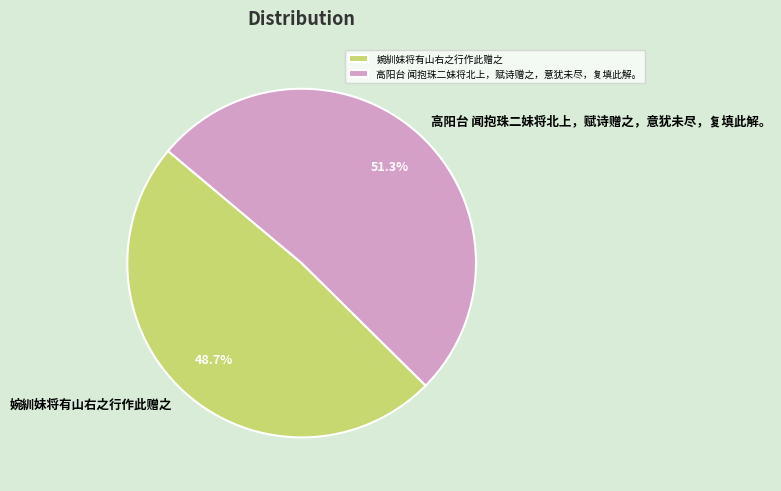

Which category has the smallest portion of the pie?

婉紃妹将有山右之行作此赠之